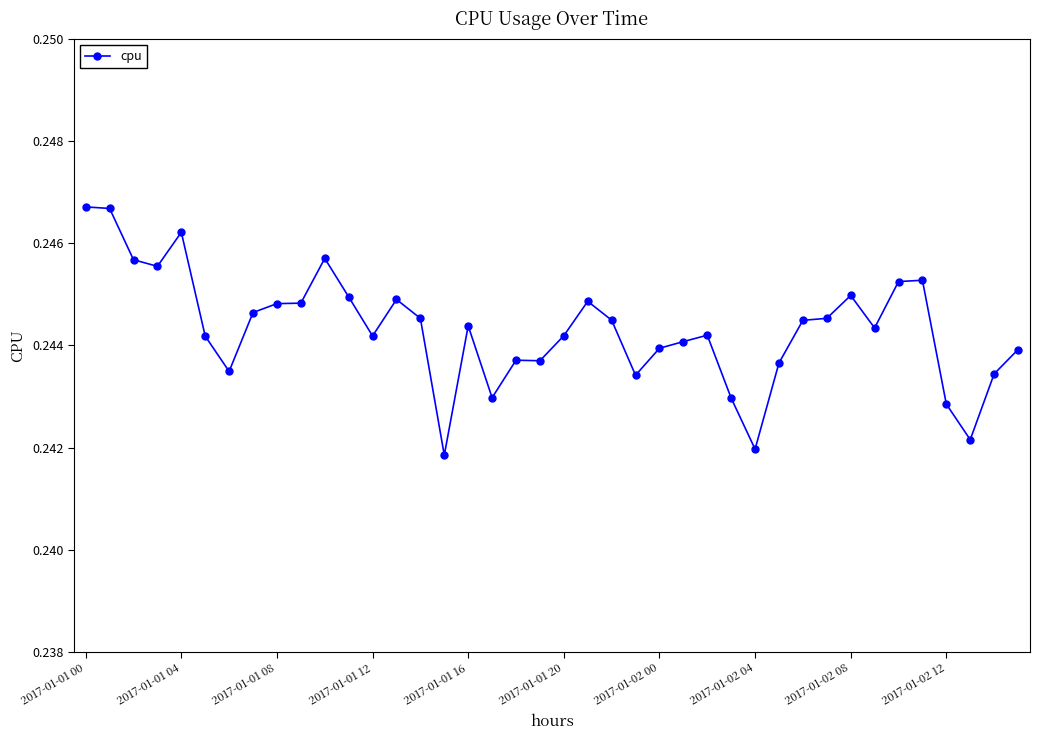

Count the values in the range 0 to 1.

40